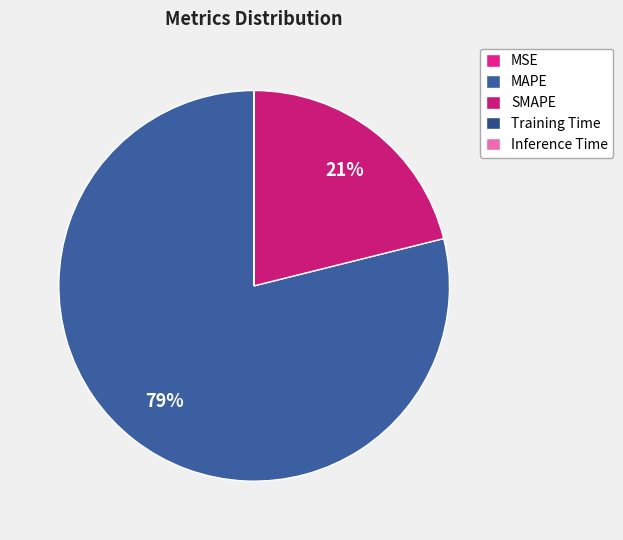

What percentage do MSE and SMAPE together represent?

21.1%